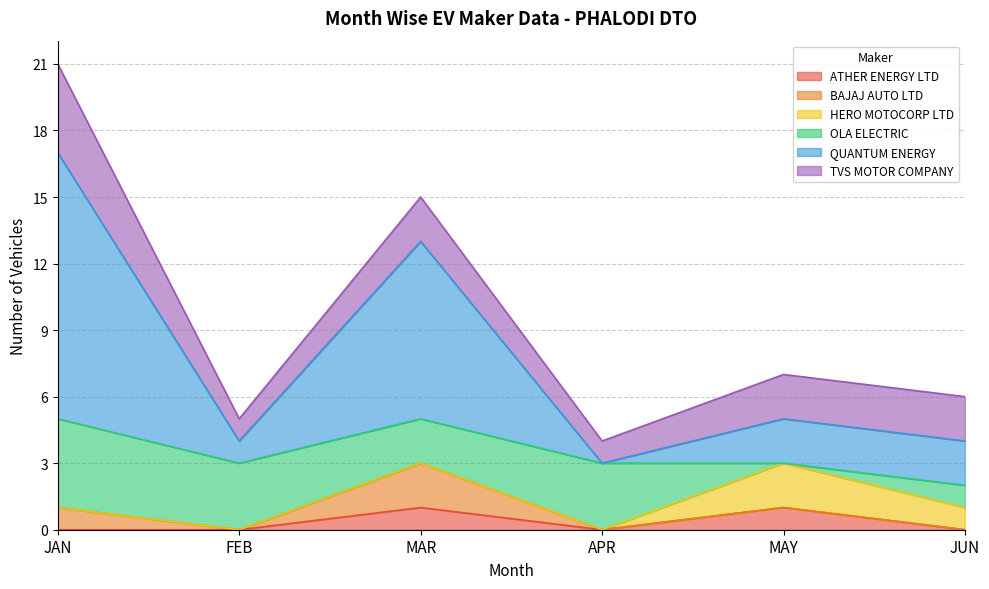

How many data points in OLA ELECTRIC are above 3?

1